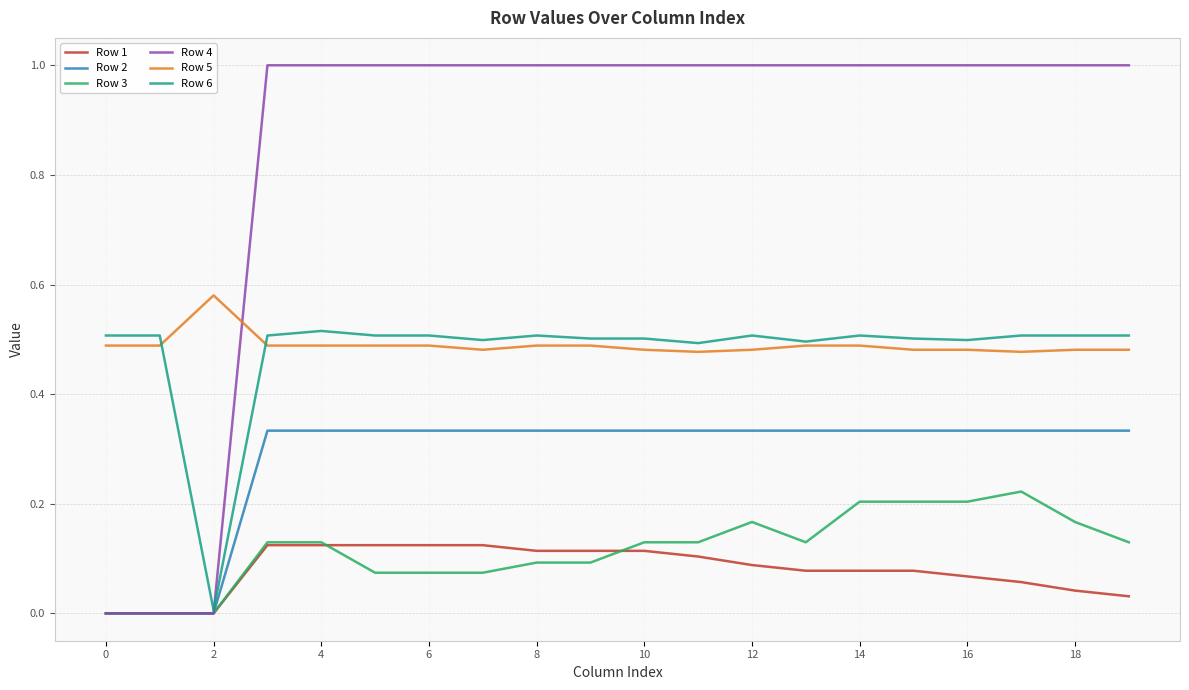

How many Row 5 values are between 0 and 1?

20